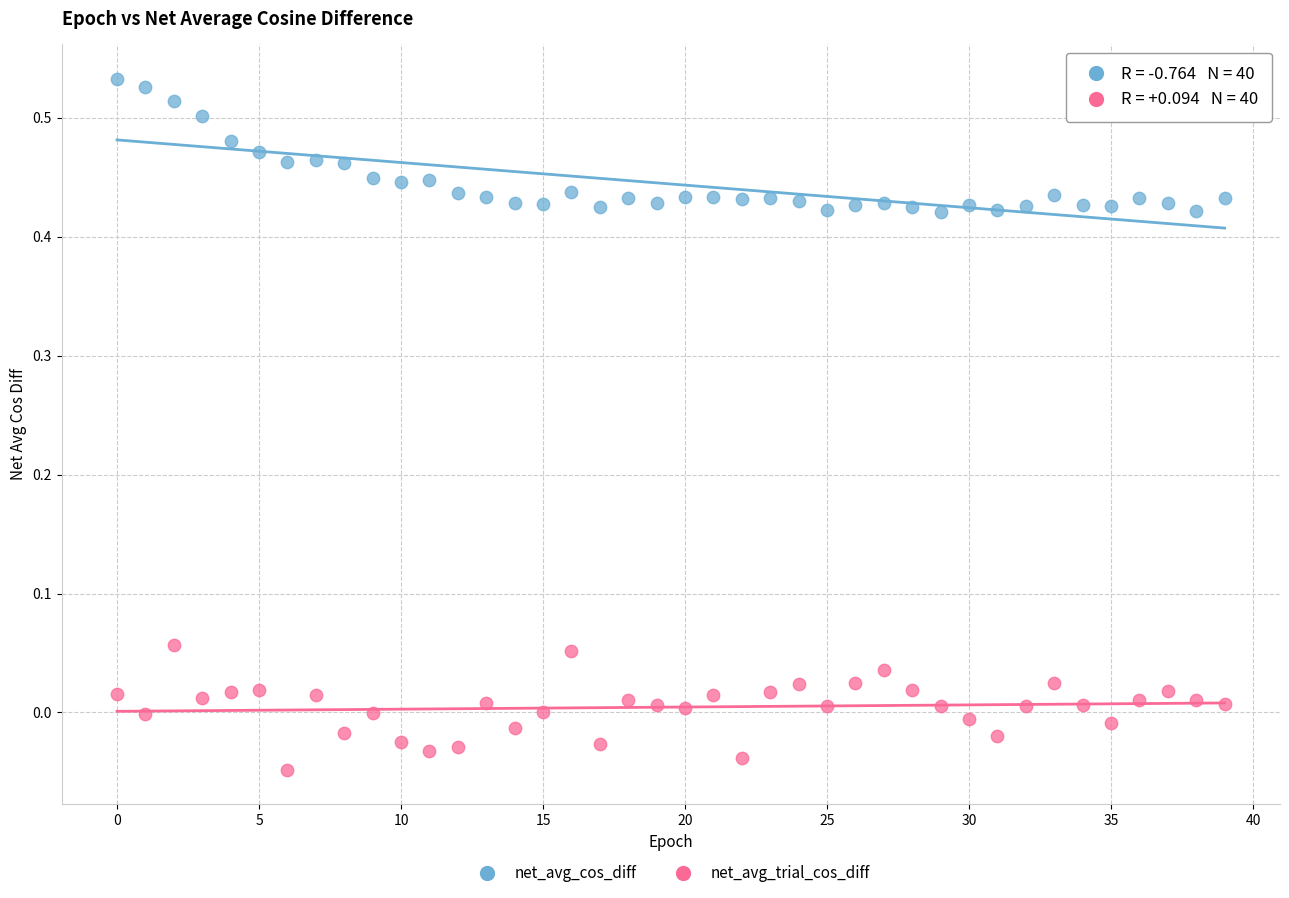

Across all data points, what is the range of Y values (max minus min)?

0.6